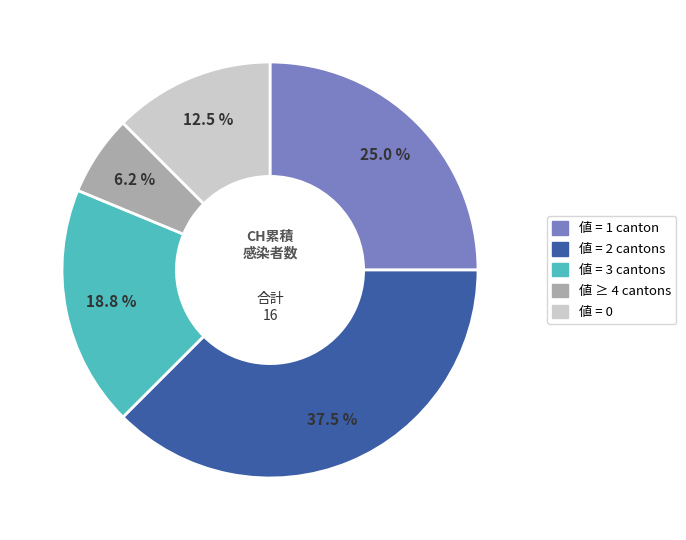

What is the smallest slice in the pie chart?

値 ≥ 4 cantons